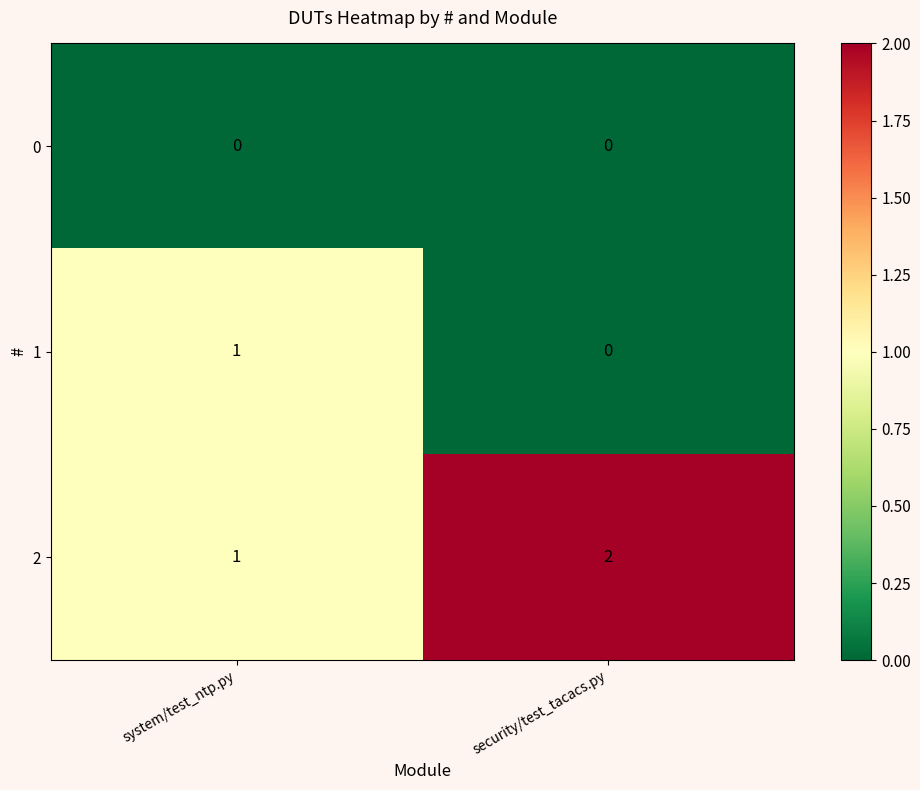

Rank the series by their average value, from highest to lowest.

2, 1, 0